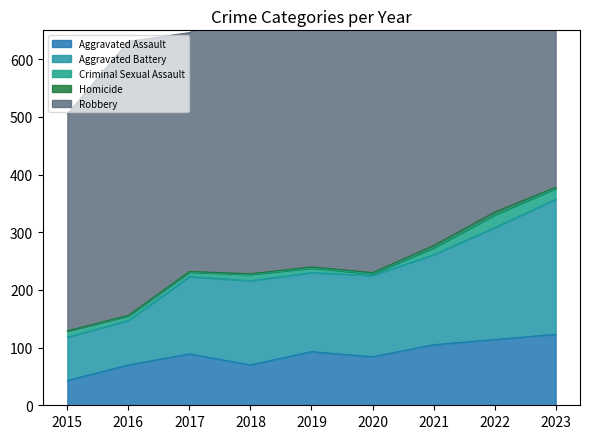

Which series changed the most between 2016 and 2023?

Aggravated Battery